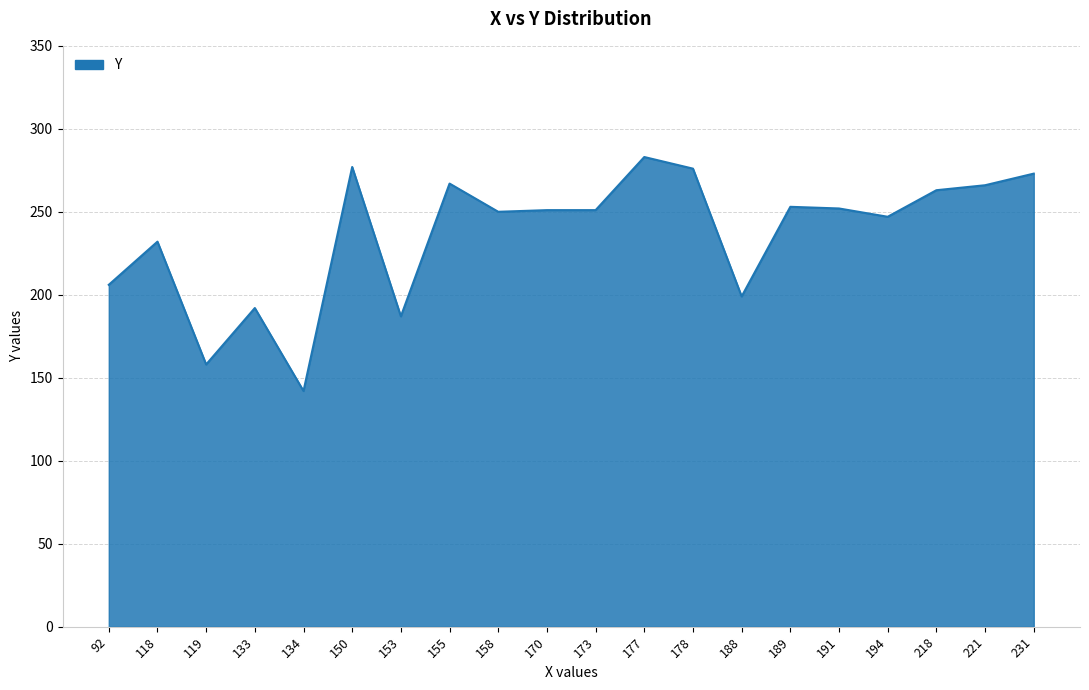

What is the difference between the maximum and minimum values?

141